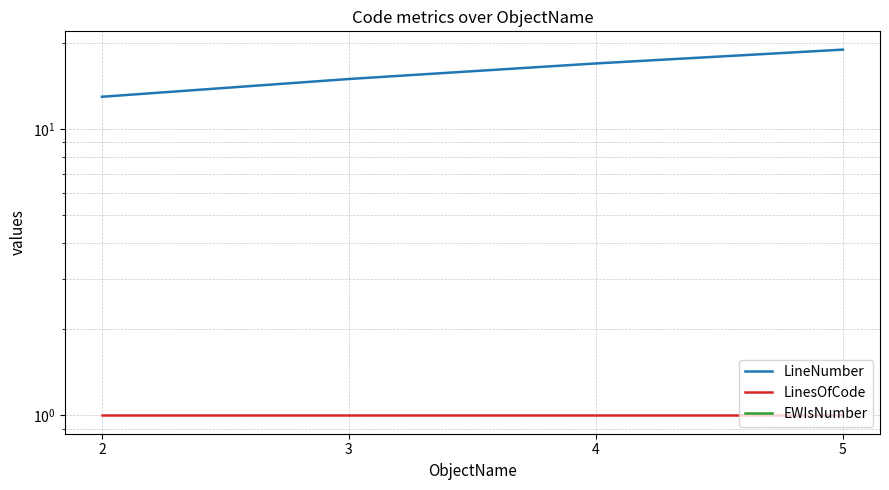

At which category is the sum across all series the highest?

5